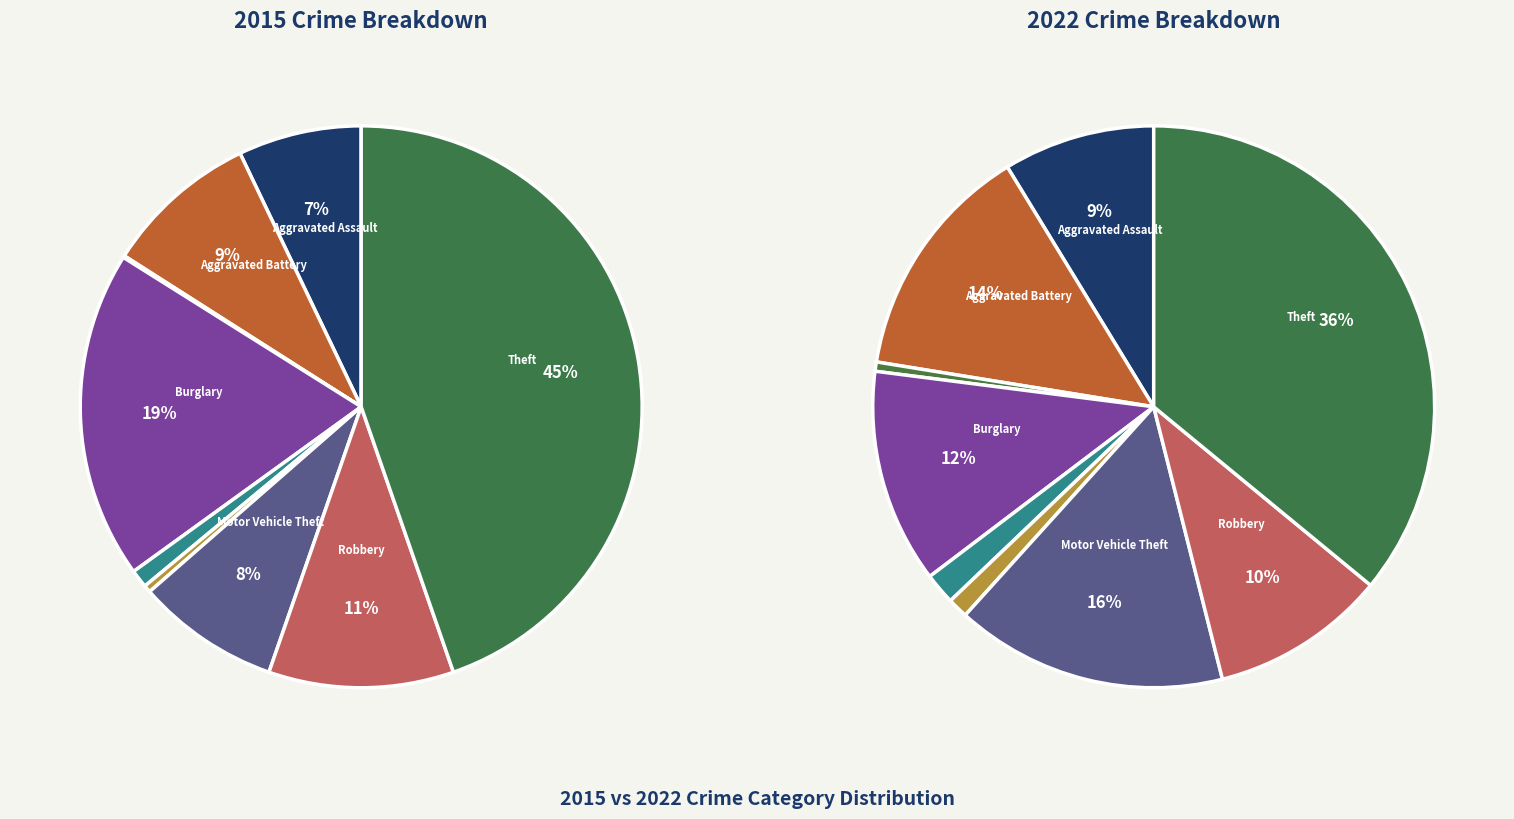

To the nearest percent, what is the difference between the Theft and Homicide slice percentages?

35%